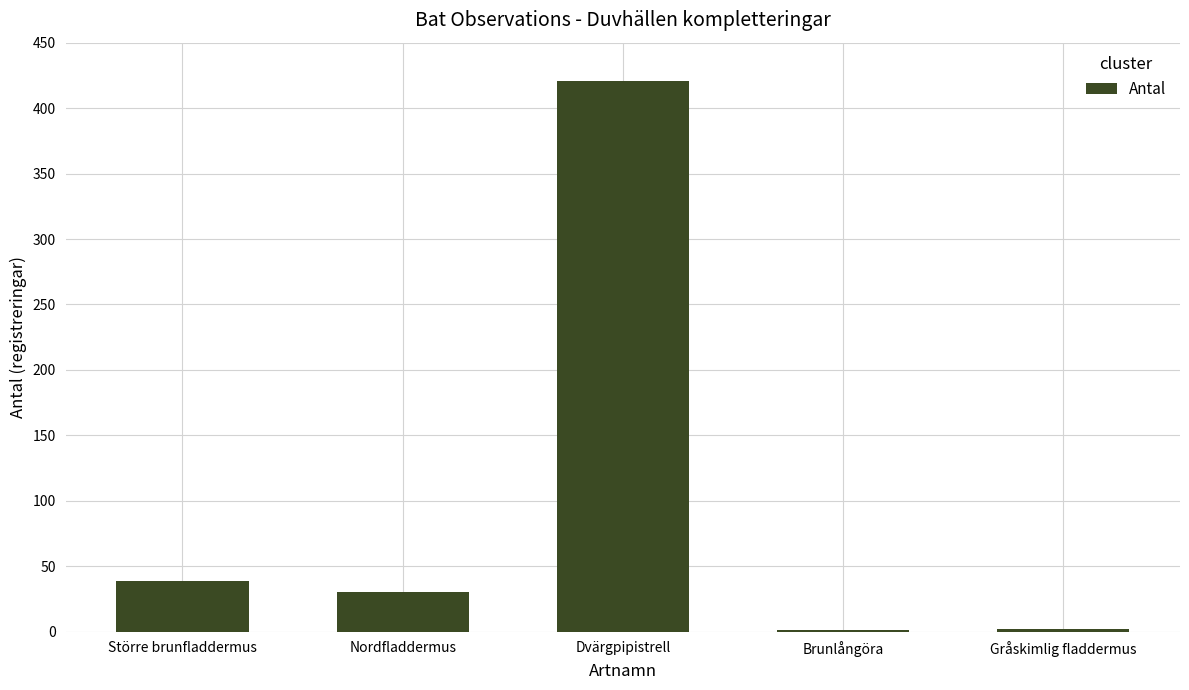

What is the sum of all values?

493